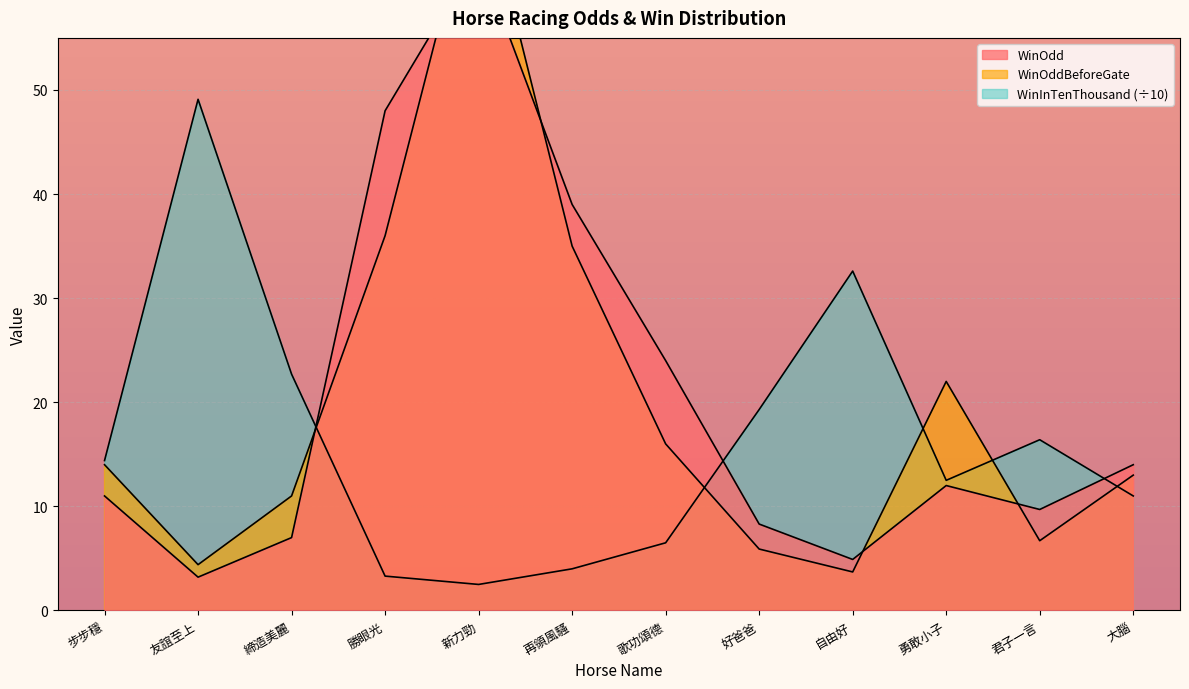

What is the approximate value of WinOddBeforeGate at 勇敢小子?

22.0